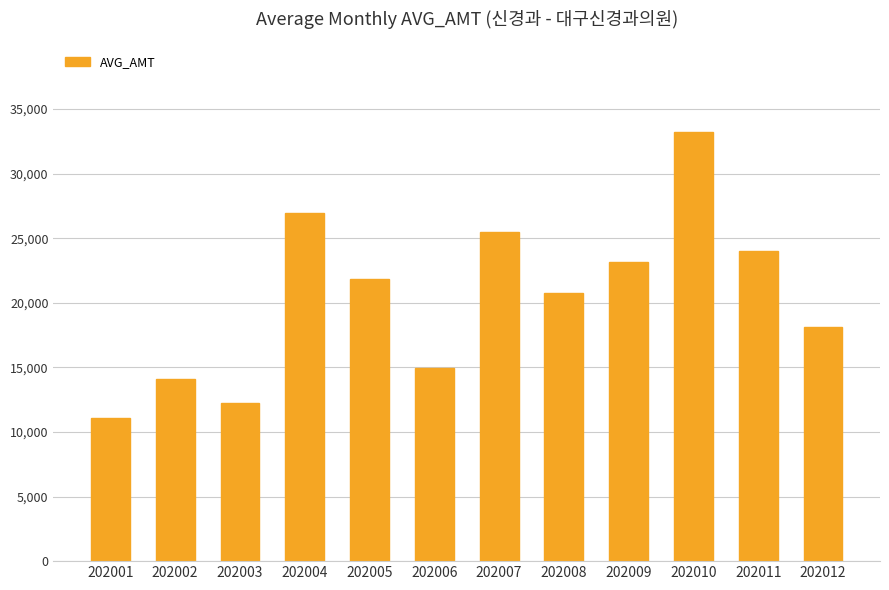

How many bars are there in total?

12